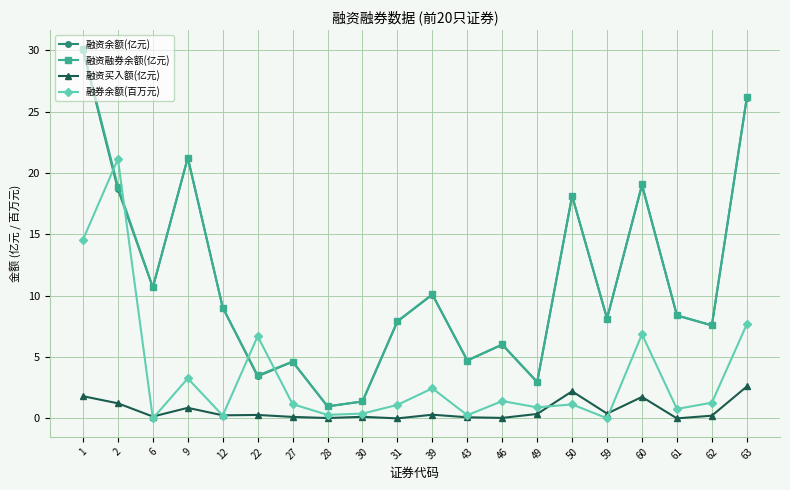

What is the total value across all series at 50?

39.6